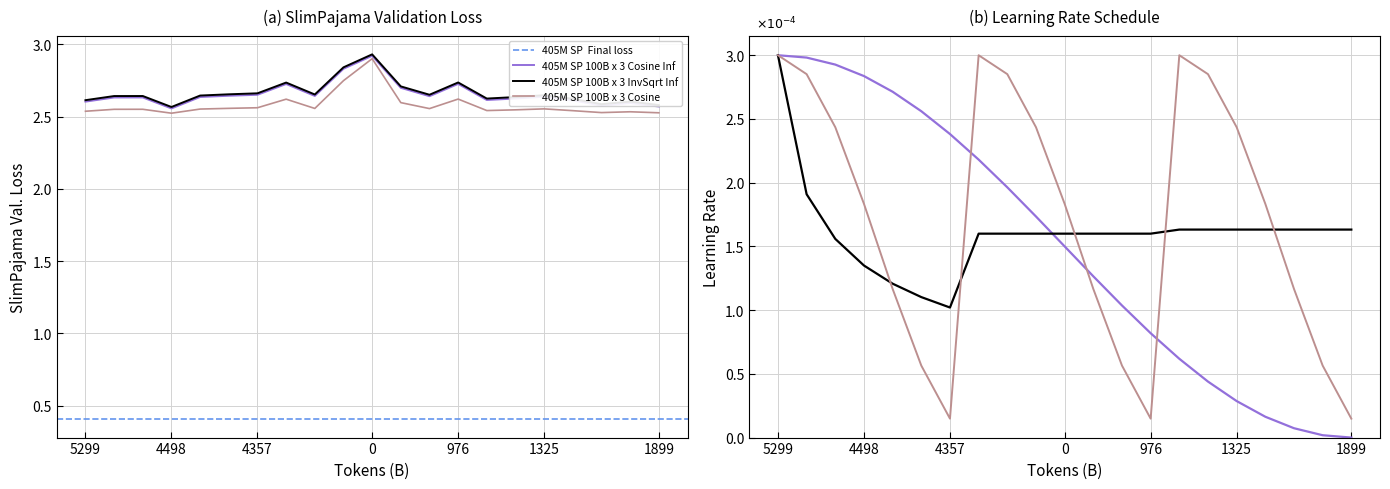

How many lines are shown in the chart?

3